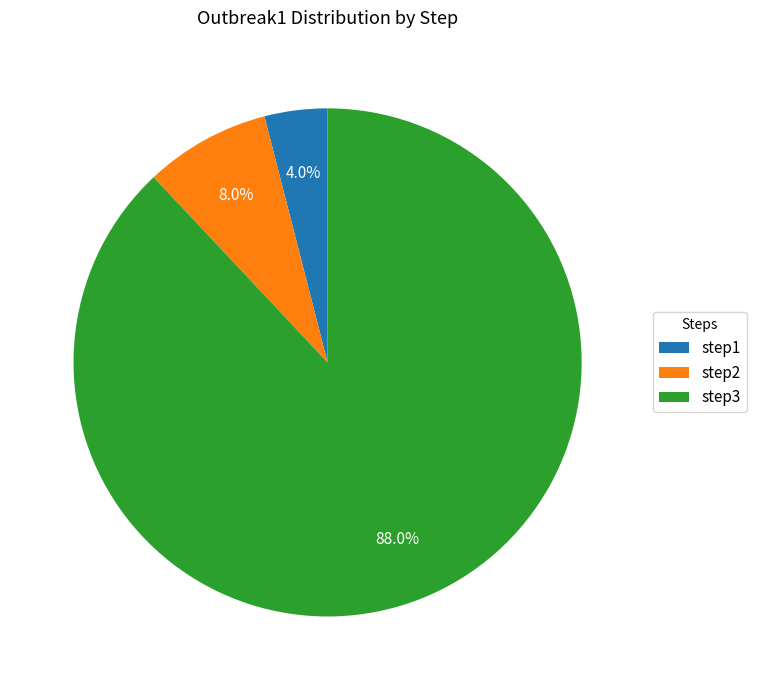

Is there any slice that represents more than half of the pie?

Yes